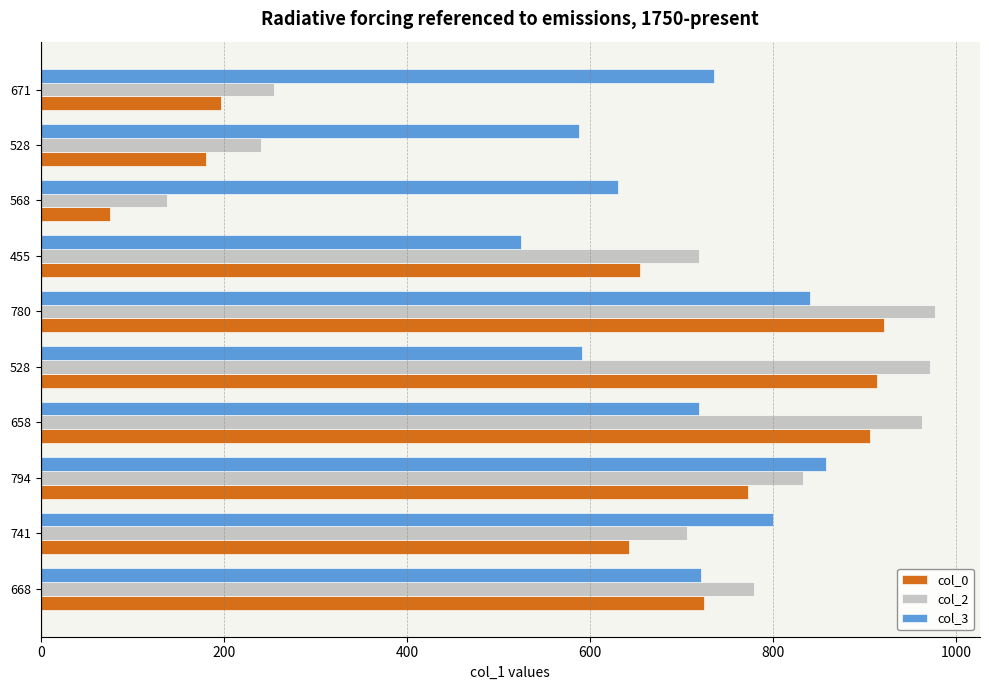

What are all the series names shown in the legend?

col_0, col_2, col_3